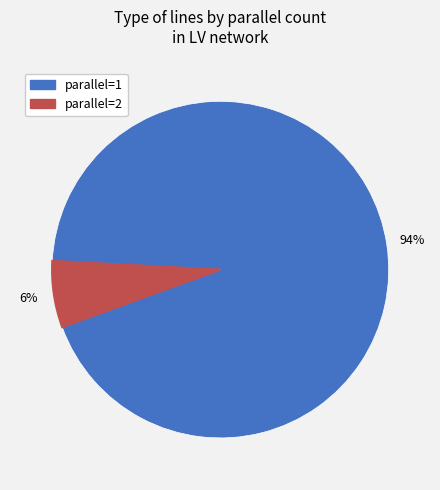

How many segments does this pie chart have?

2